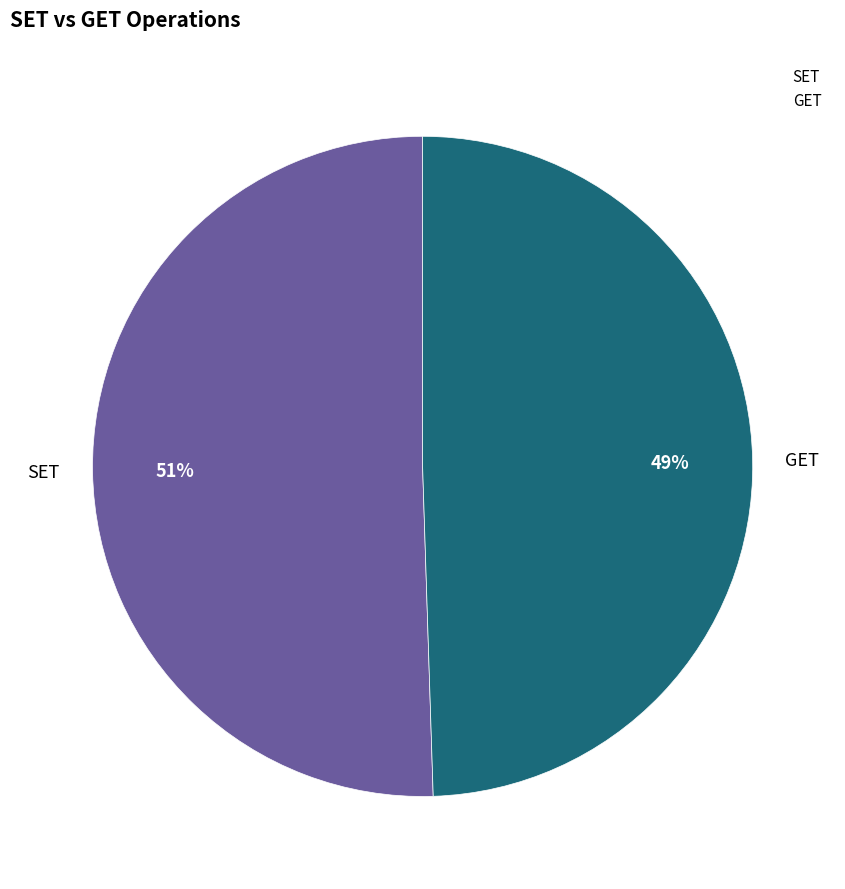

How many segments does this pie chart have?

2